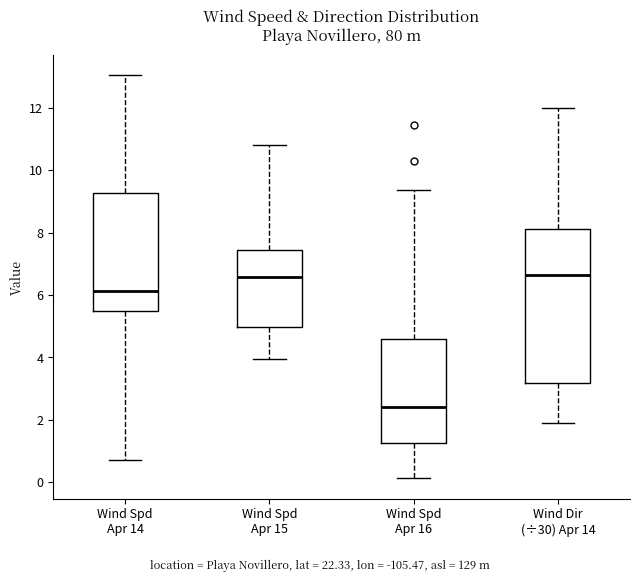

Comparing the boxes themselves (not the whiskers), which one is the tallest?

Wind Dir (÷30) Apr 14